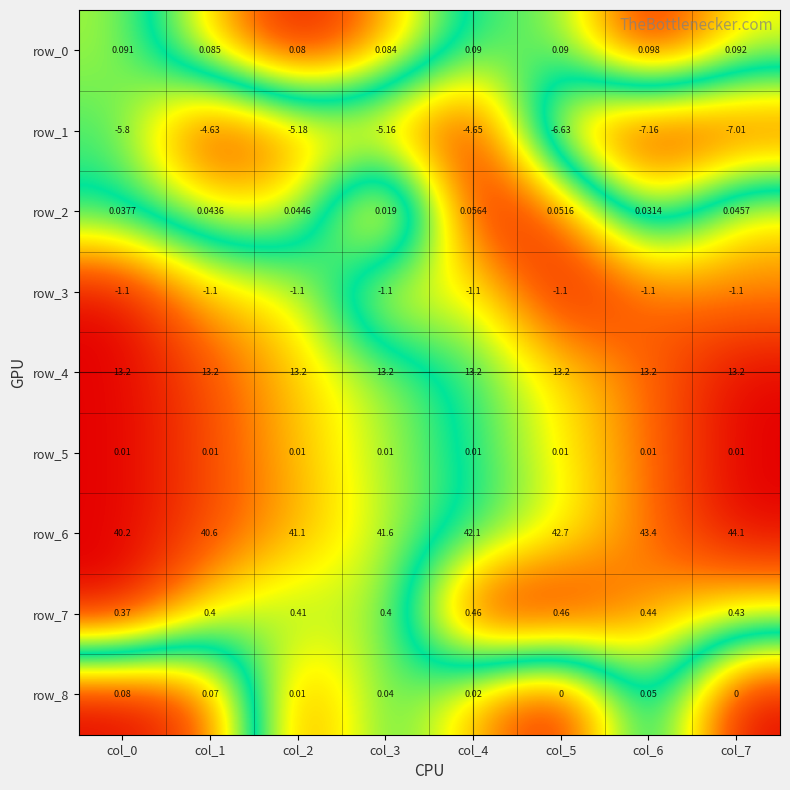

Is the value of row_1 at col_0 greater than the value of row_3 at col_7?

No